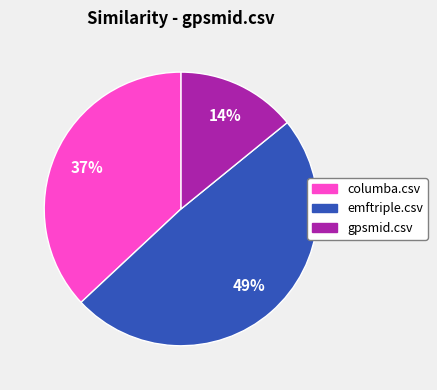

Combined, do columba.csv and emftriple.csv account for over 50%?

Yes